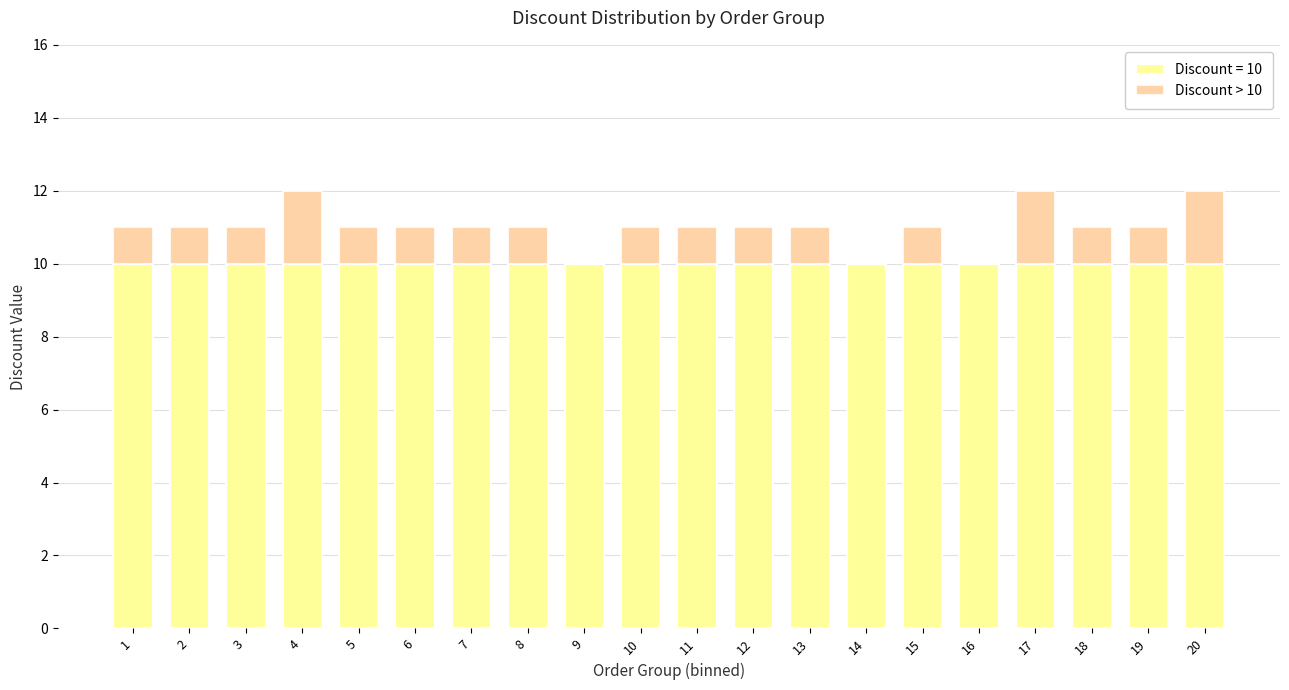

What is the total value across all series at 11?

11